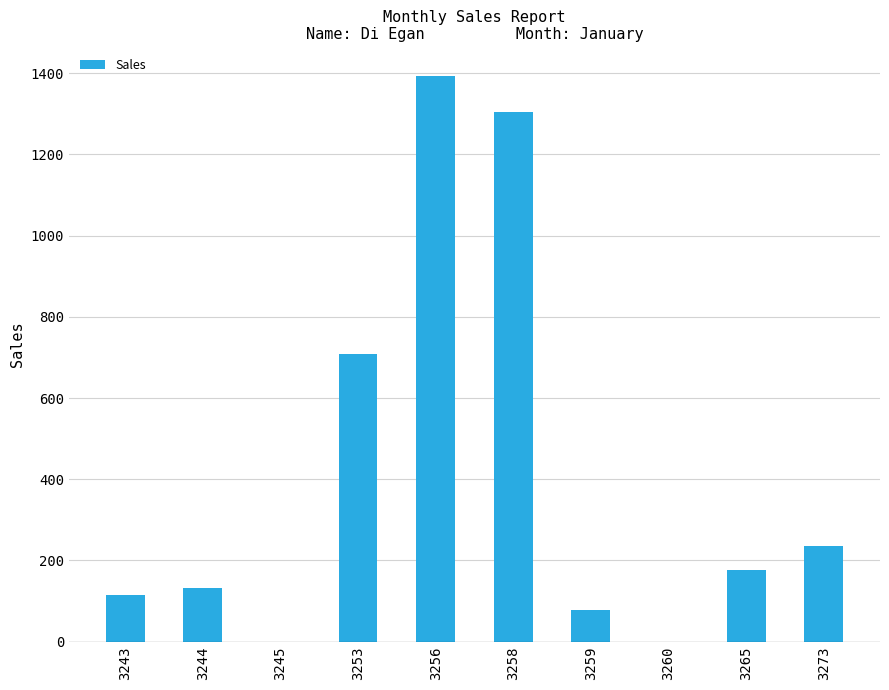

Reading right to left, list all the values displayed in this chart.

3273=236	3265=177	3260=0	3259=78	3258=1305	3256=1393	3253=708	3245=0	3244=133	3243=116